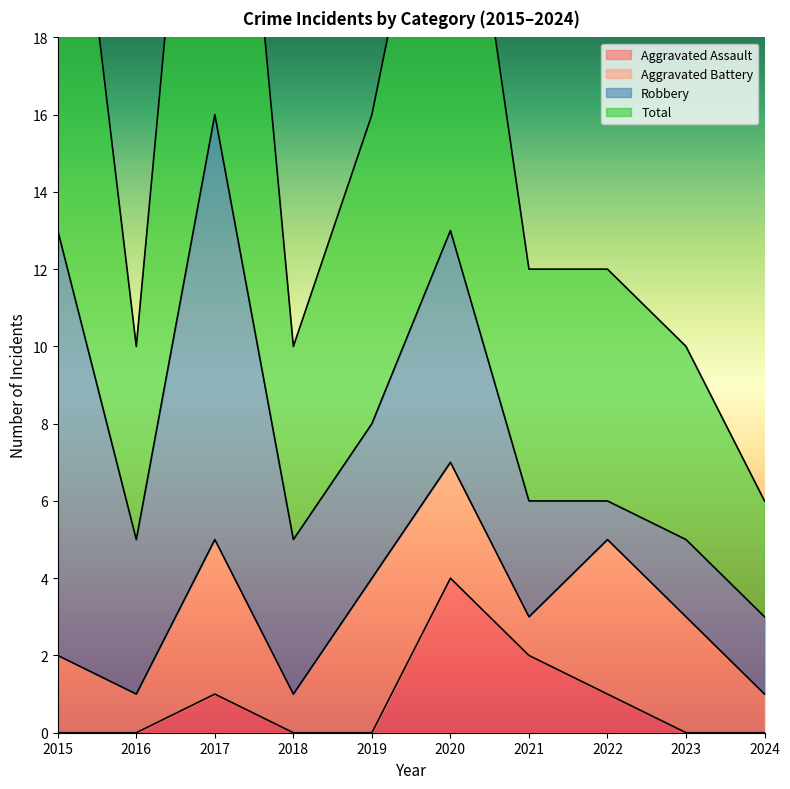

What is the minimum value for Total?

6